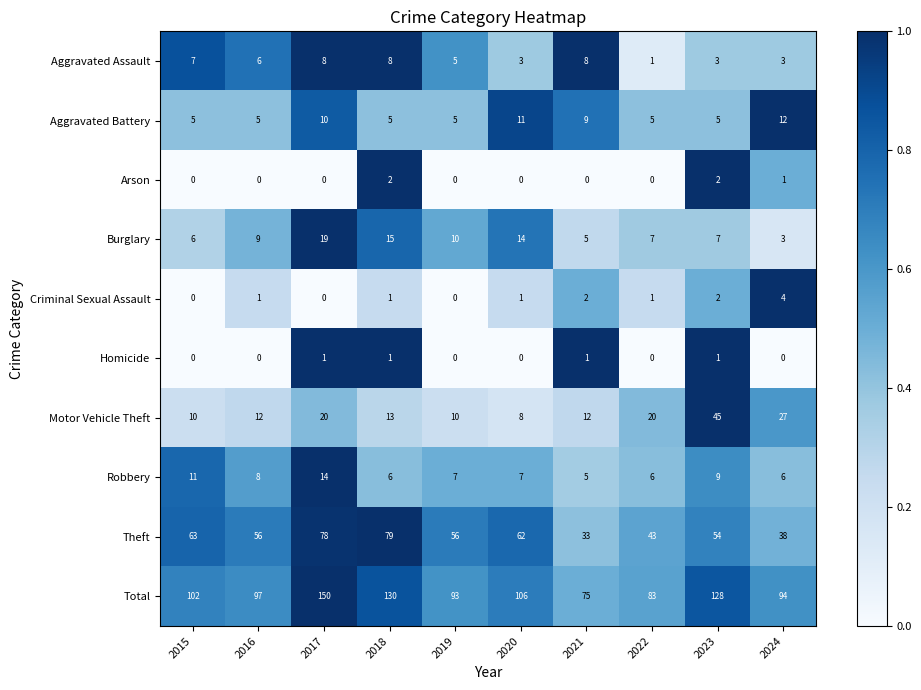

At how many categories does at least one series exceed 0?

10